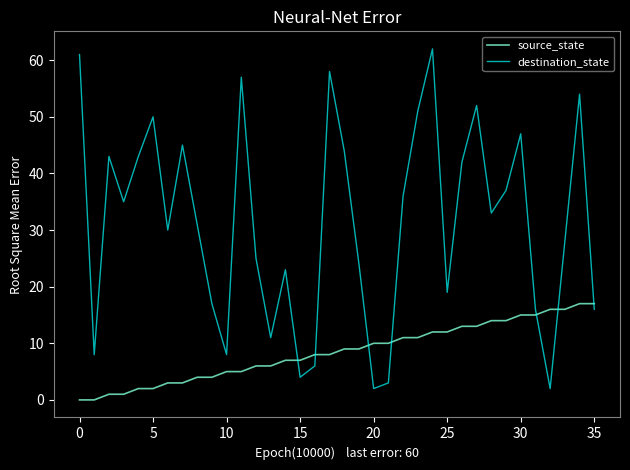

What is the difference between the maximum and minimum values in the source_state series?

17